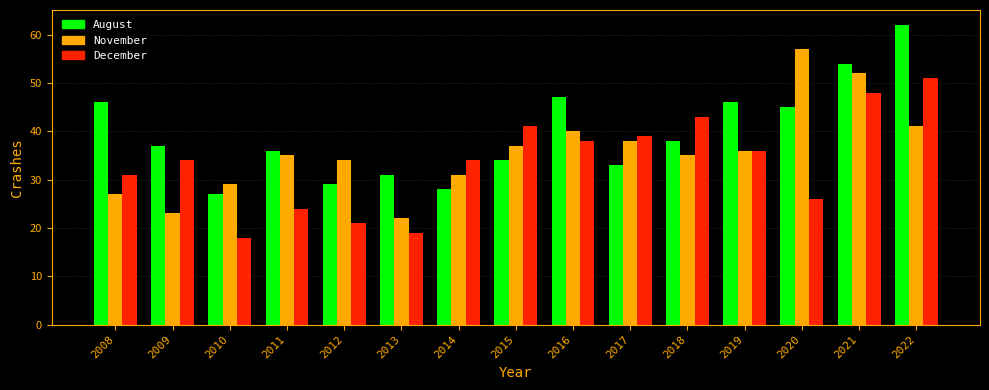

The December series shows 25 at 2015. True or false?

False